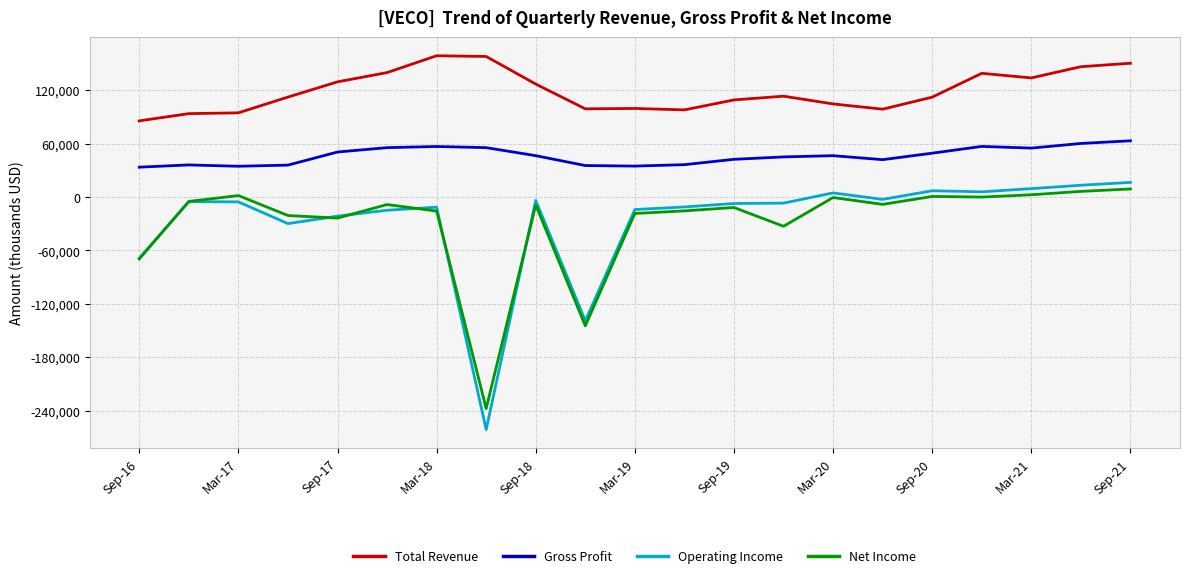

True or false: Total Revenue and Gross Profit intersect in this chart.

False